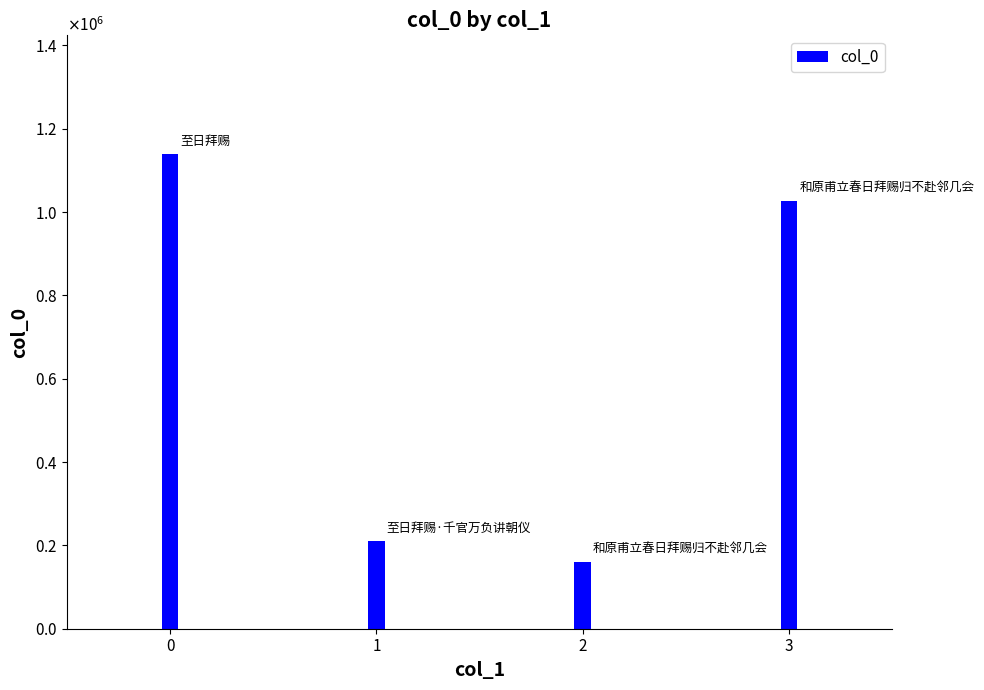

Are the bars horizontal?

No